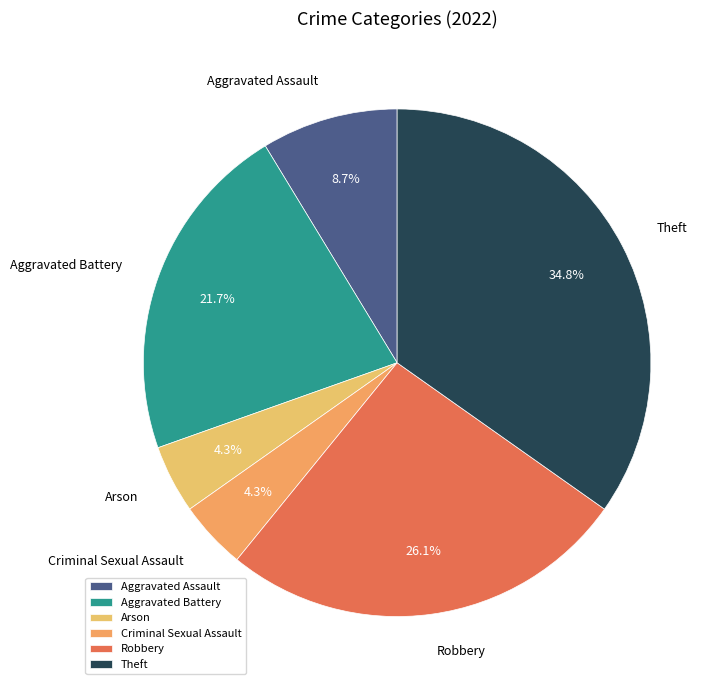

Count the number of slices in the pie.

6